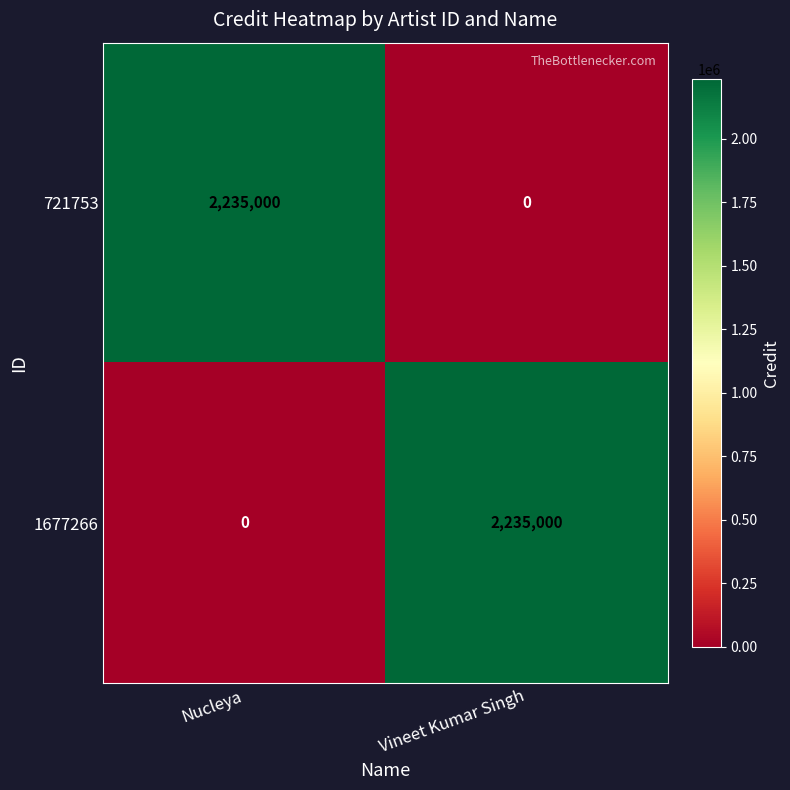

At which label is 1677266 closest to 1117500?

Nucleya